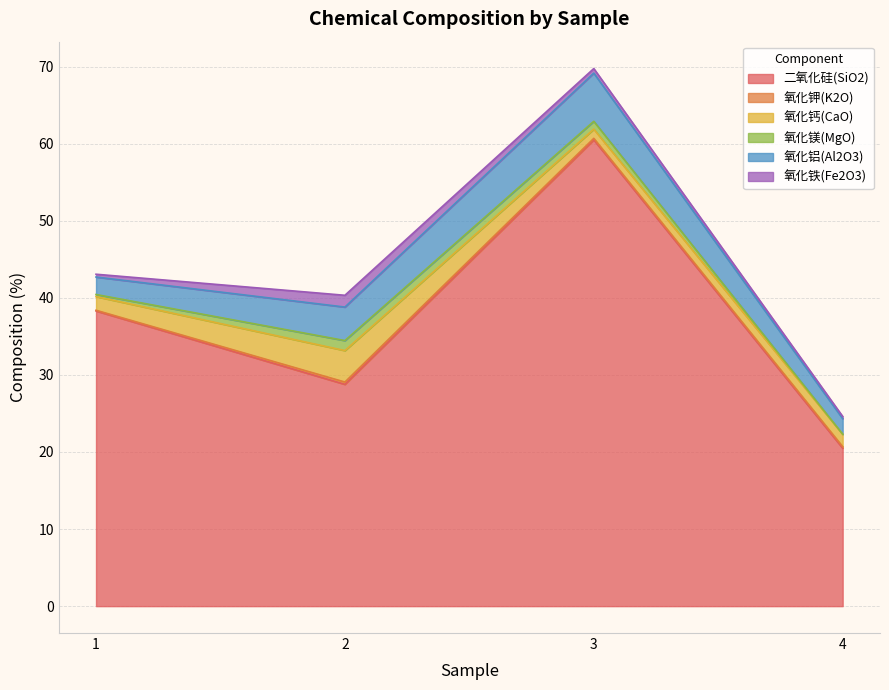

At which category does 二氧化硅(SiO2) reach its first local valley?

2